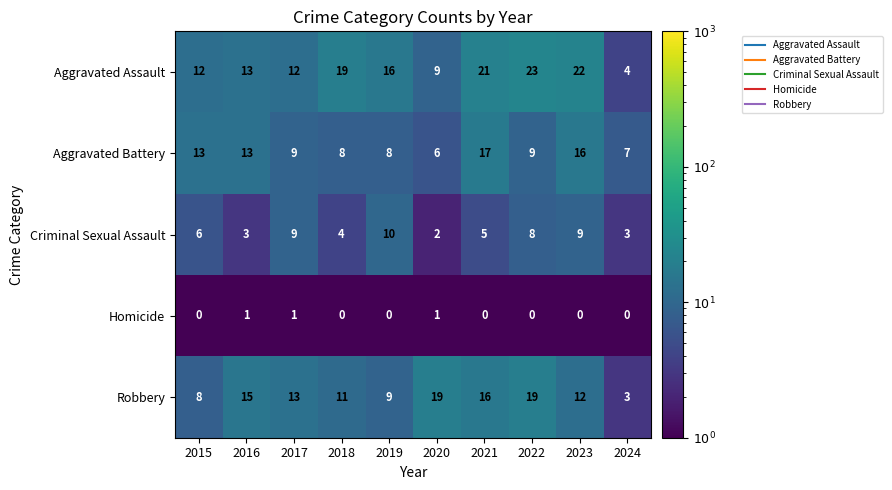

Where is Aggravated Assault nearest to the value 13?

2016